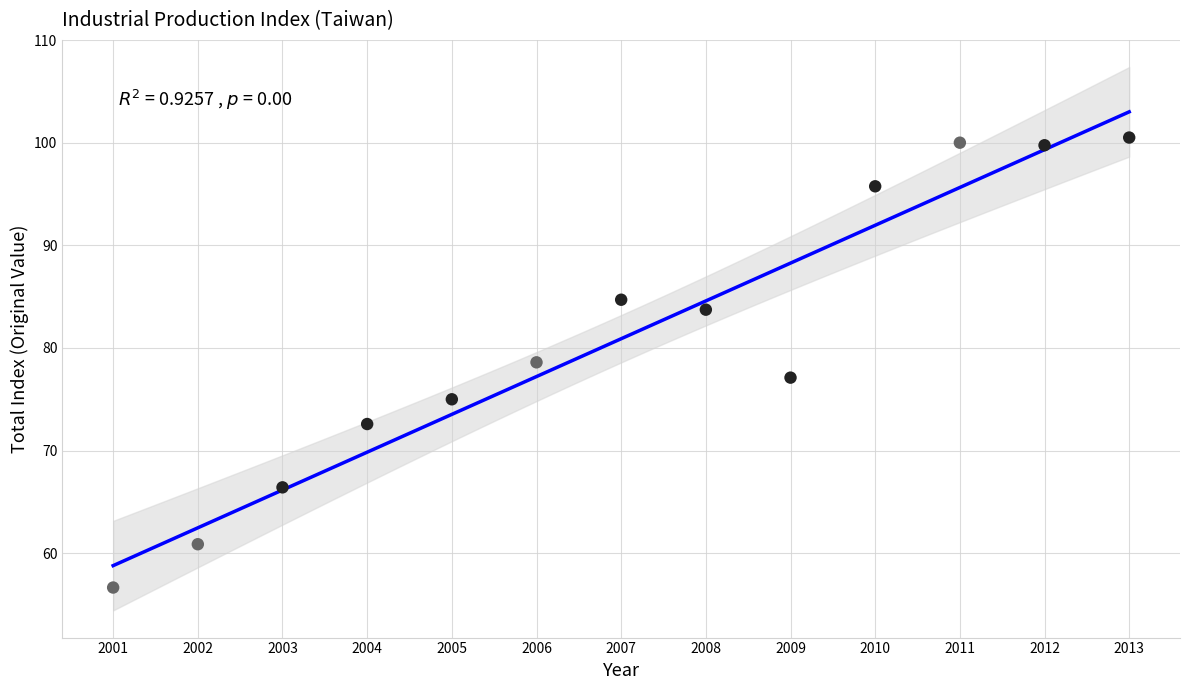

What is the range of Y values (max minus min)?

43.8